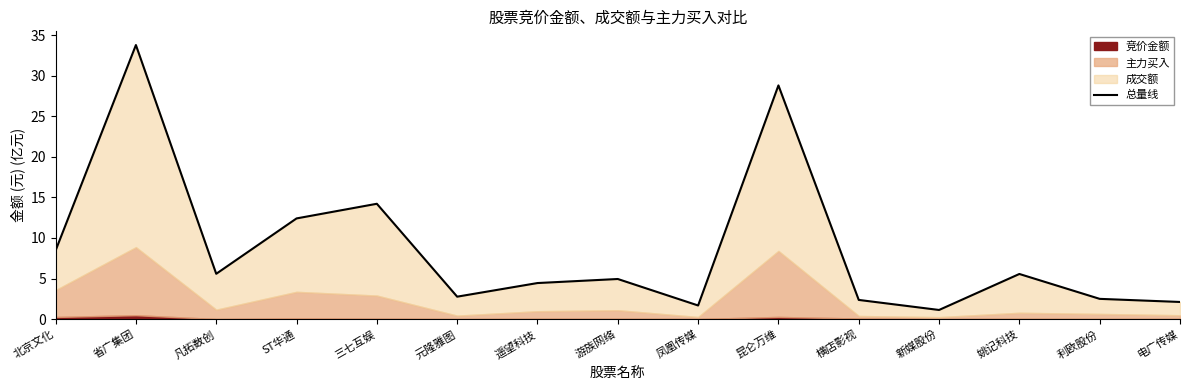

Reading right to left, transcribe all the data shown in this chart.

2.1	2.5	5.6	1.1	2.4	28.8	1.7	4.9	4.4	2.8	14.2	12.4	5.6	33.8	8.4